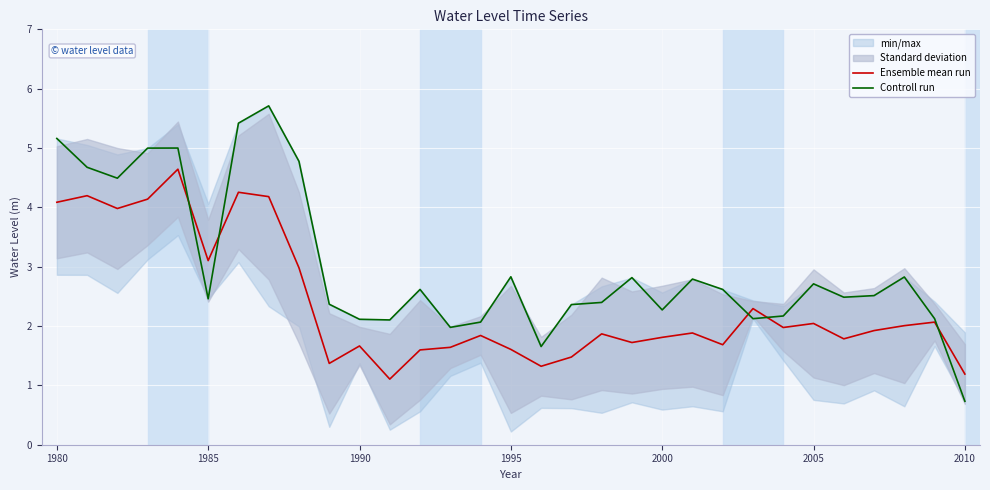

The value of Ensemble mean run at 1980 is 4.1. True or false?

True